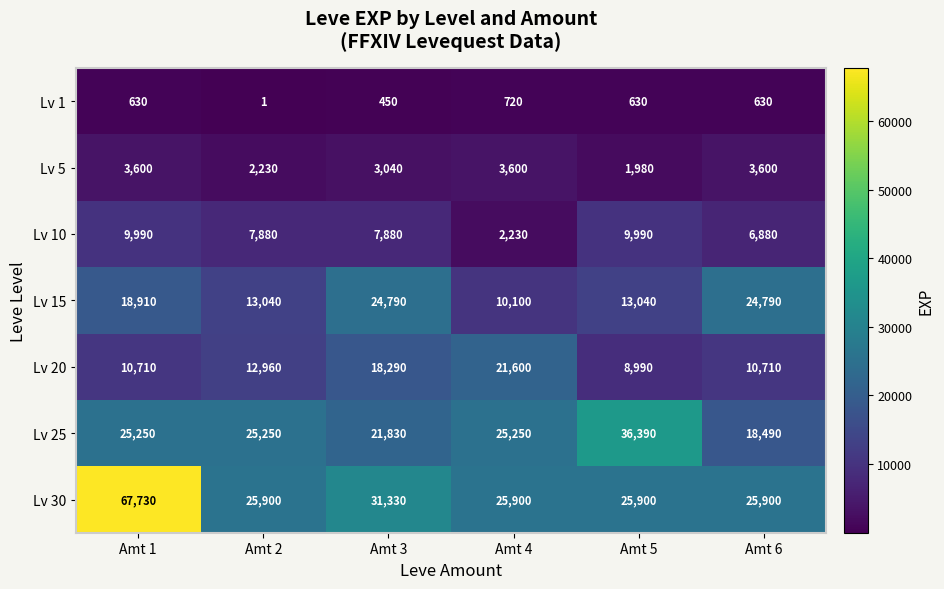

What is the difference between the maximum and minimum values in the Lv 30 series?

41830